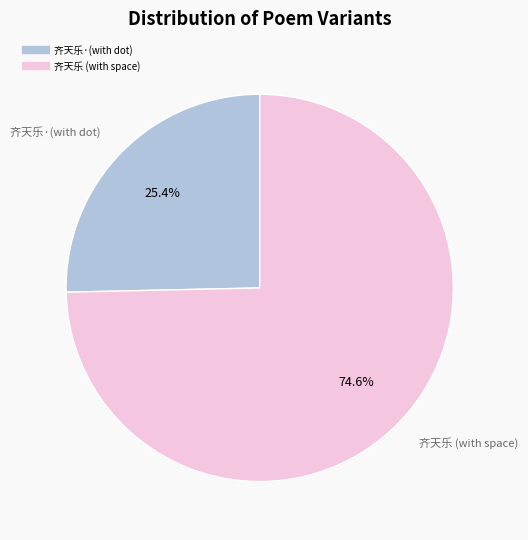

Is there a majority slice in this chart?

Yes